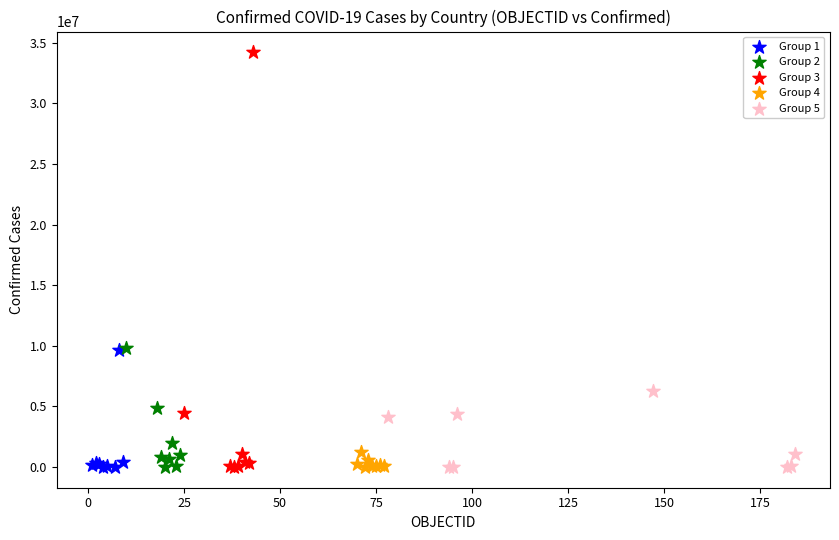

Which series has the widest spread of Y values?

Group 3